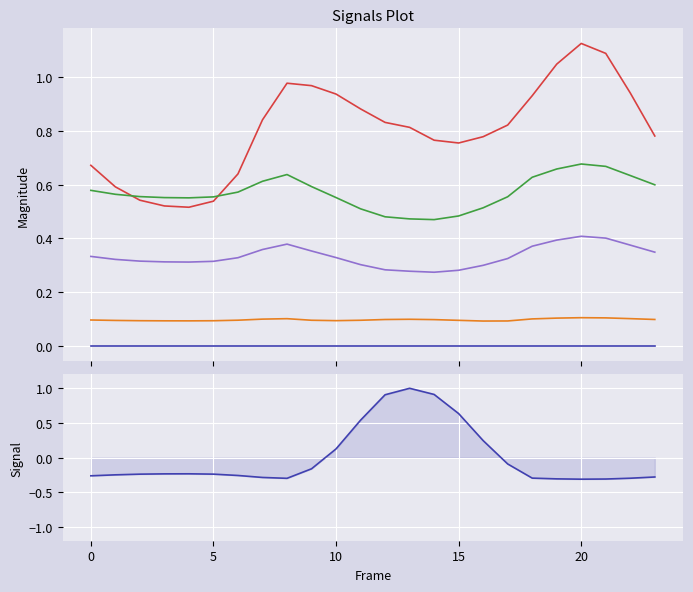

What is the label of the 20th point from the right?

15